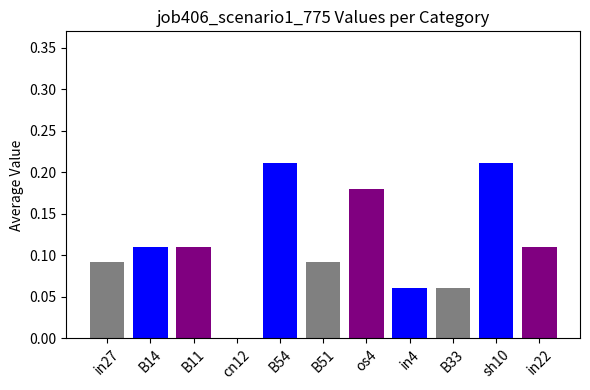

How many distinct data groups are displayed?

1